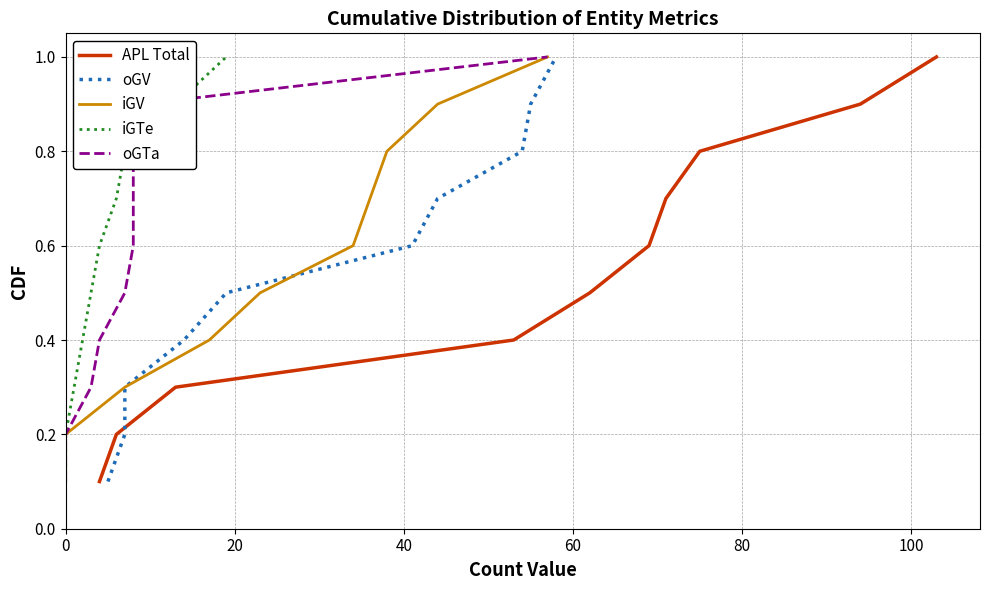

Count the oGV values in the range 0 to 1.

10